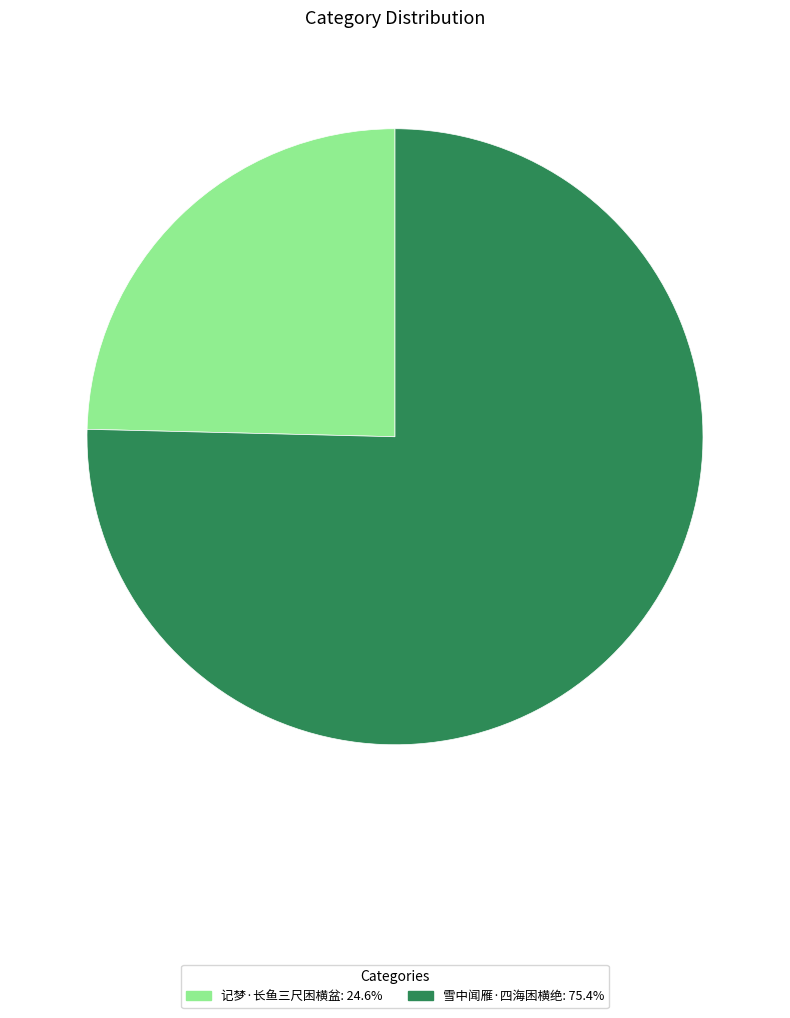

Is it true that 雪中闻雁·四海困横绝 is 89% of the pie?

False